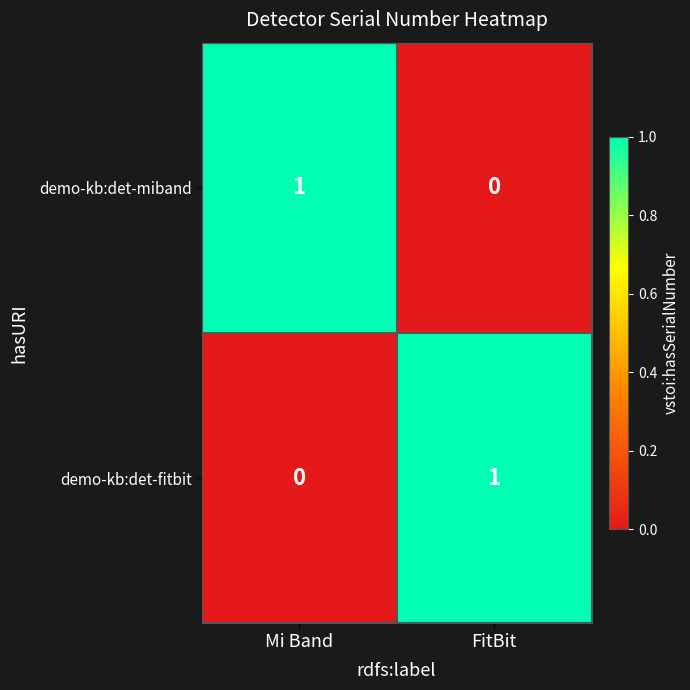

Is the value of demo-kb:det-miband at Mi Band greater than the value of demo-kb:det-fitbit at Mi Band?

Yes